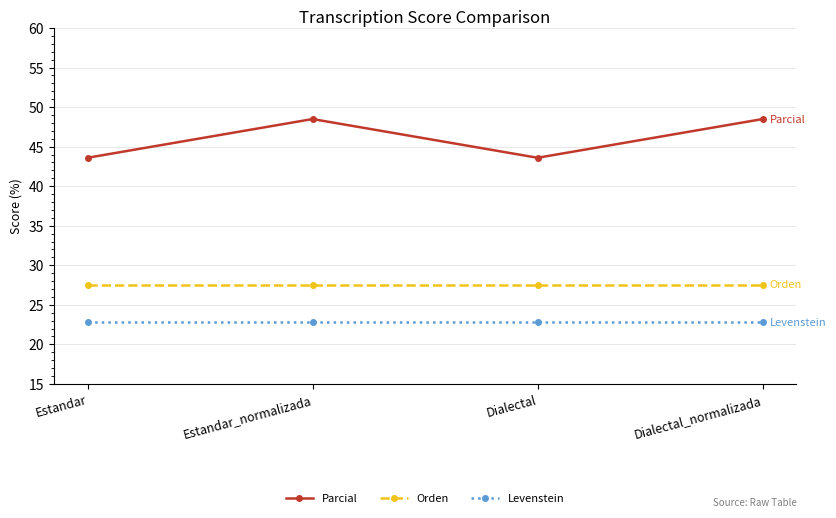

True or false: Levenstein has a value of 7.7 at Estandar_normalizada.

False